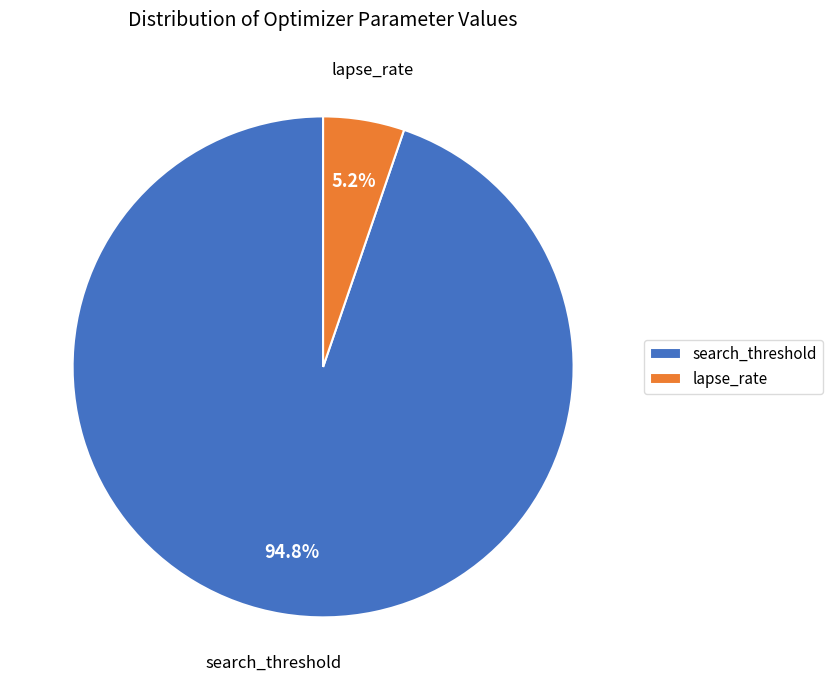

What percentage do search_threshold and lapse_rate together represent?

100.0%